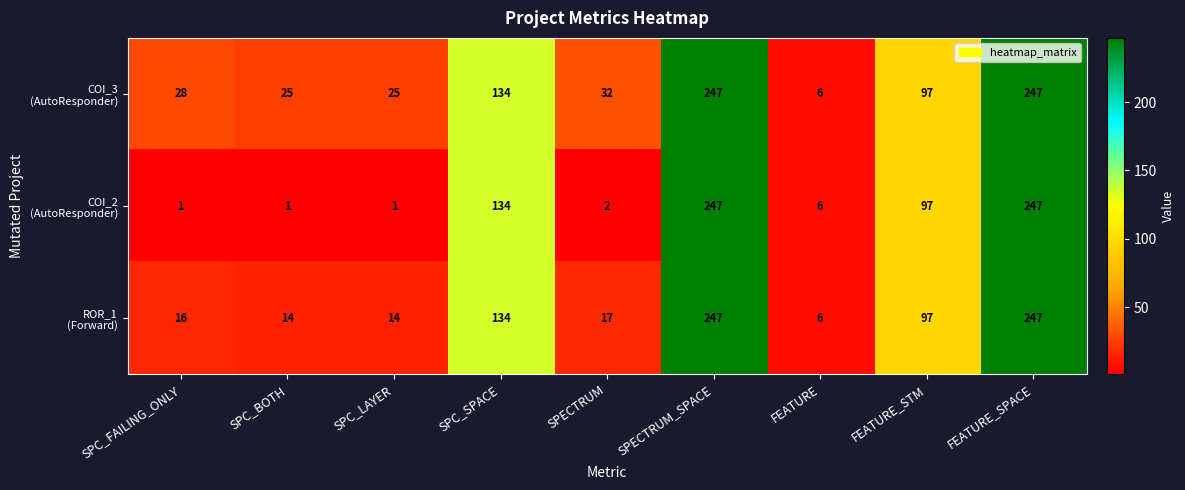

How many data points does each series have?

9